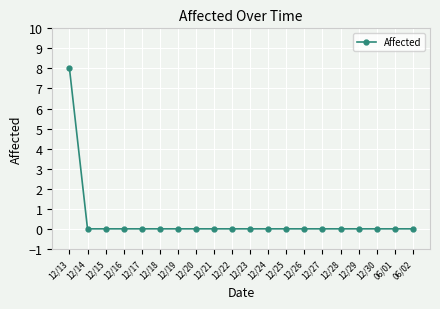

What is the label of the 14th point from the left?

12/26